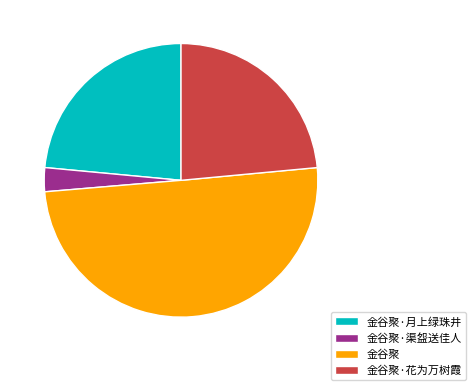

Which slice is the smallest?

金谷聚·渠盌送佳人